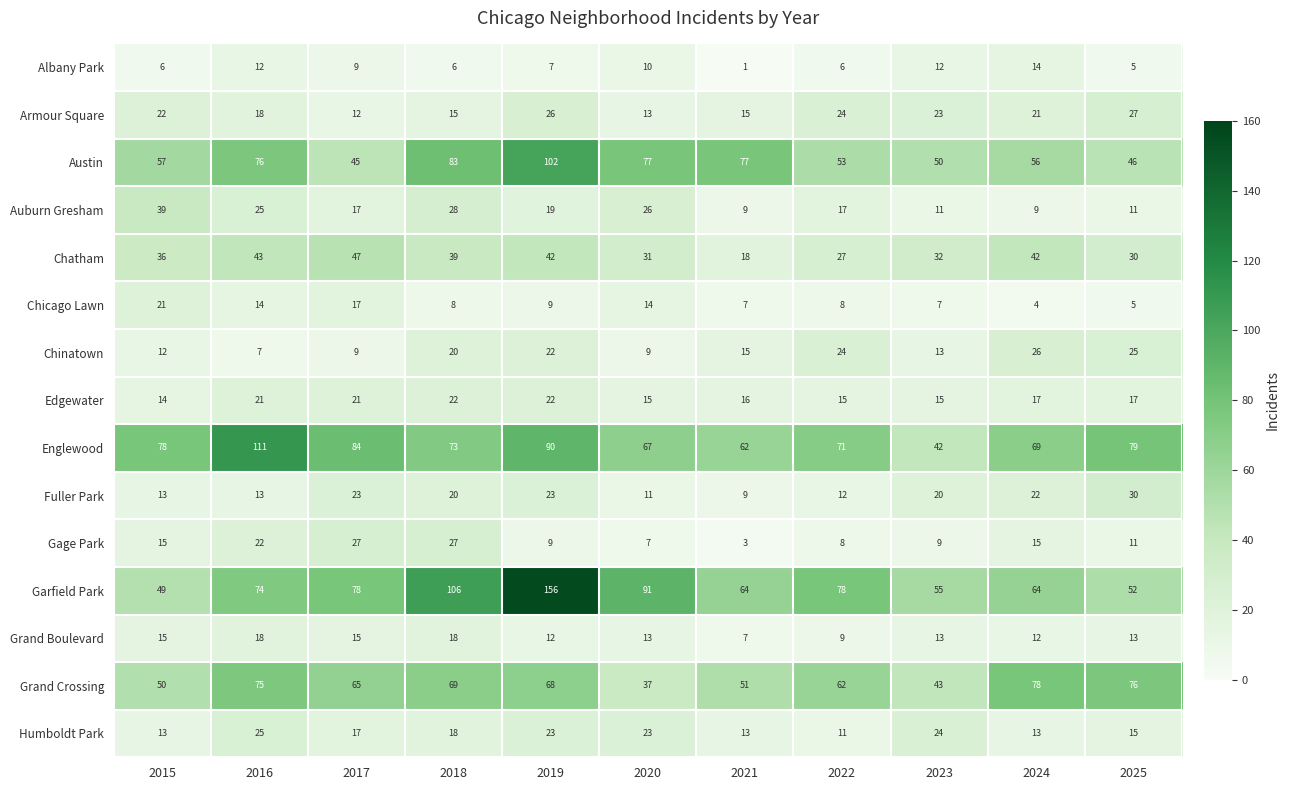

What is the total value across all series at 2016?

554